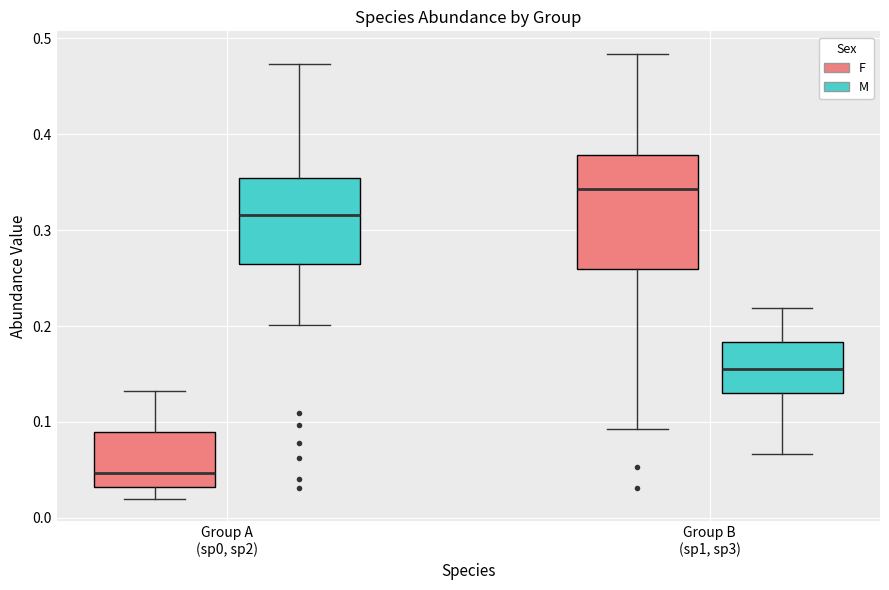

Where is the upper edge of the box for Group B (sp1, sp3) (M) on the y-axis? The values are not printed on the chart, so give them approximately, as read against the axis.

0.18